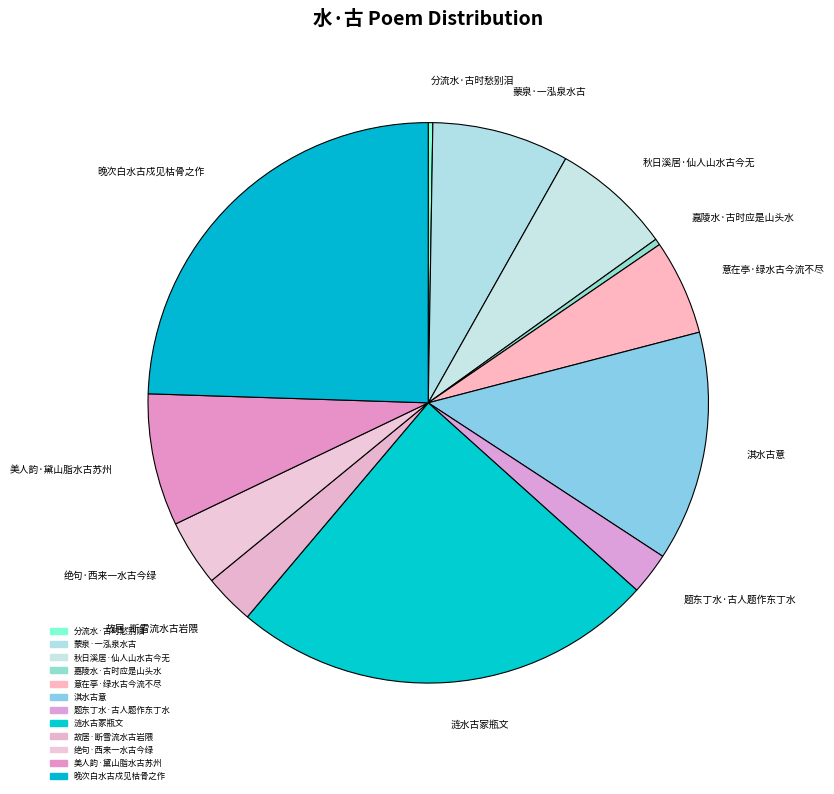

Does 涟水古冢瓶文 account for over 50% of the chart?

No